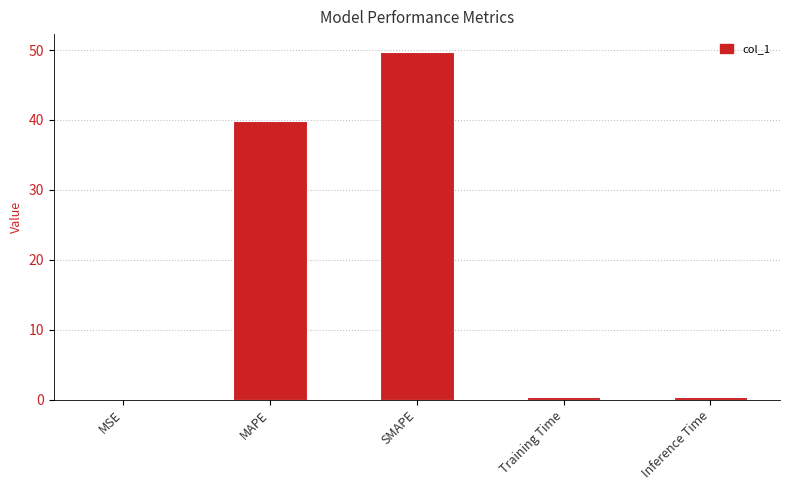

Between SMAPE and MAPE, which is larger?

SMAPE